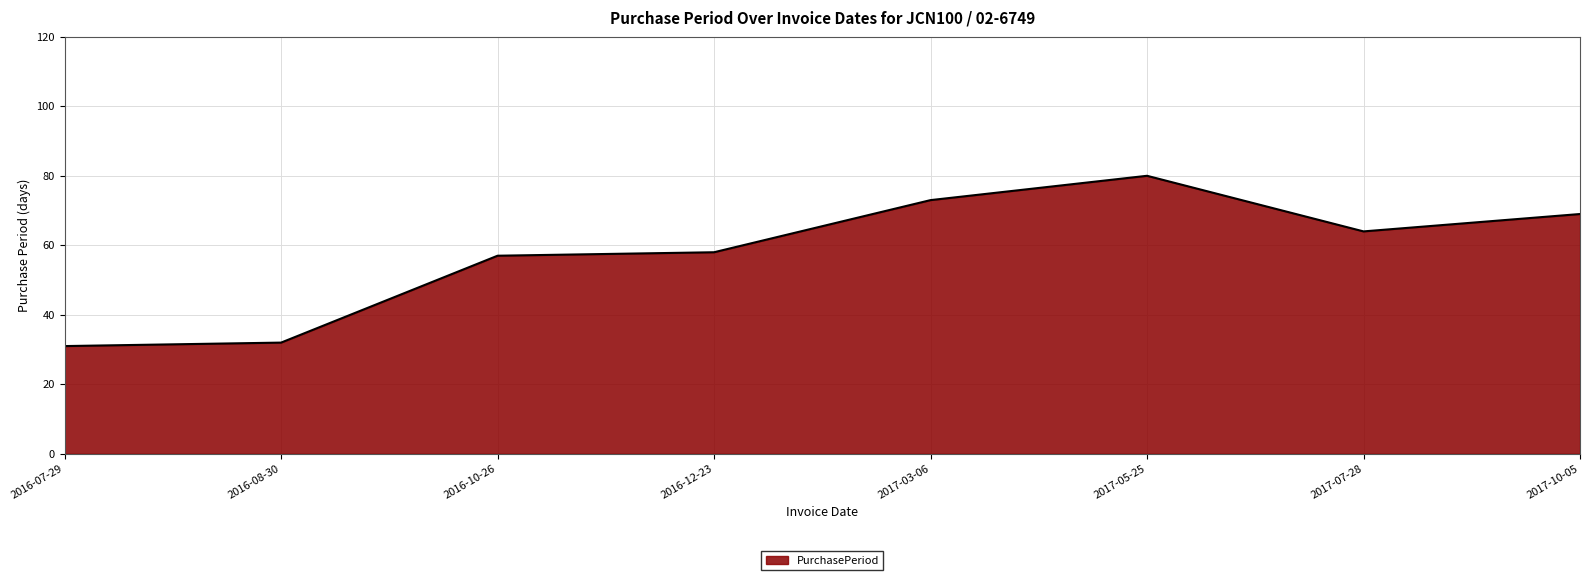

Where is the data nearest to the value 55?

2016-10-26